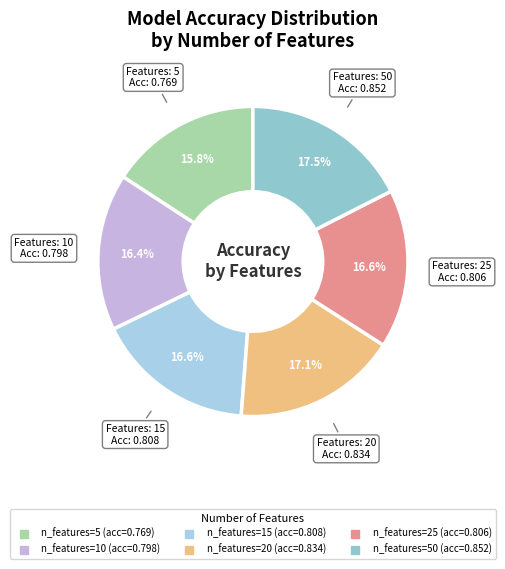

How many slices are in this pie chart?

6